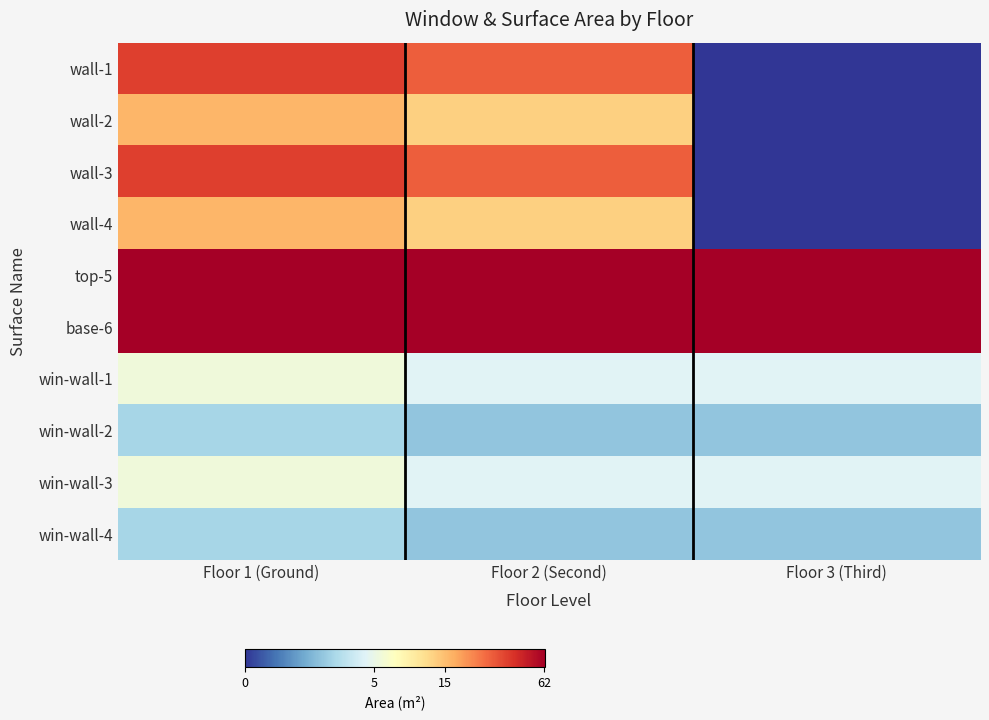

What is the maximum value shown in the chart?

6.0